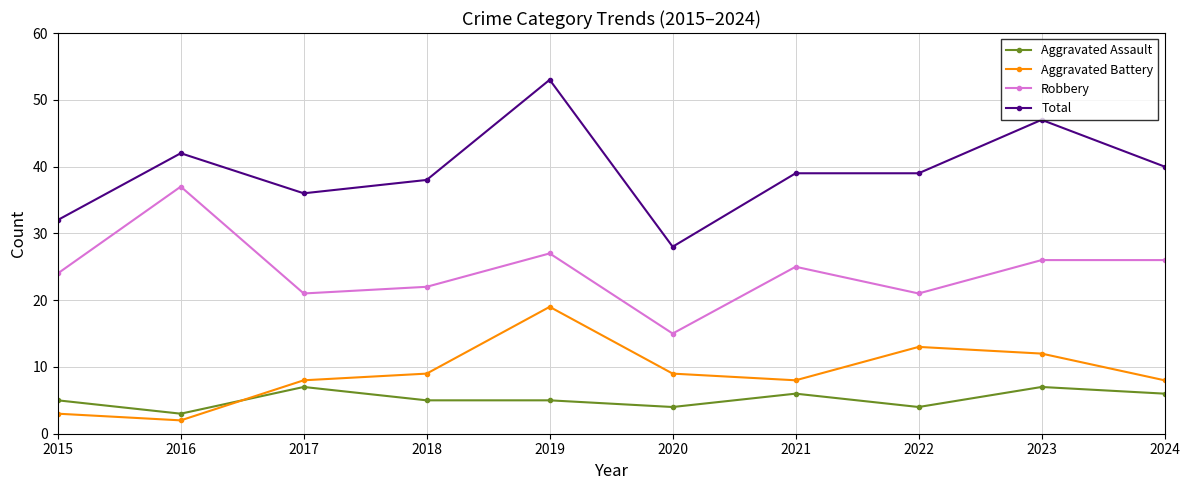

How many lines are shown in the chart?

4